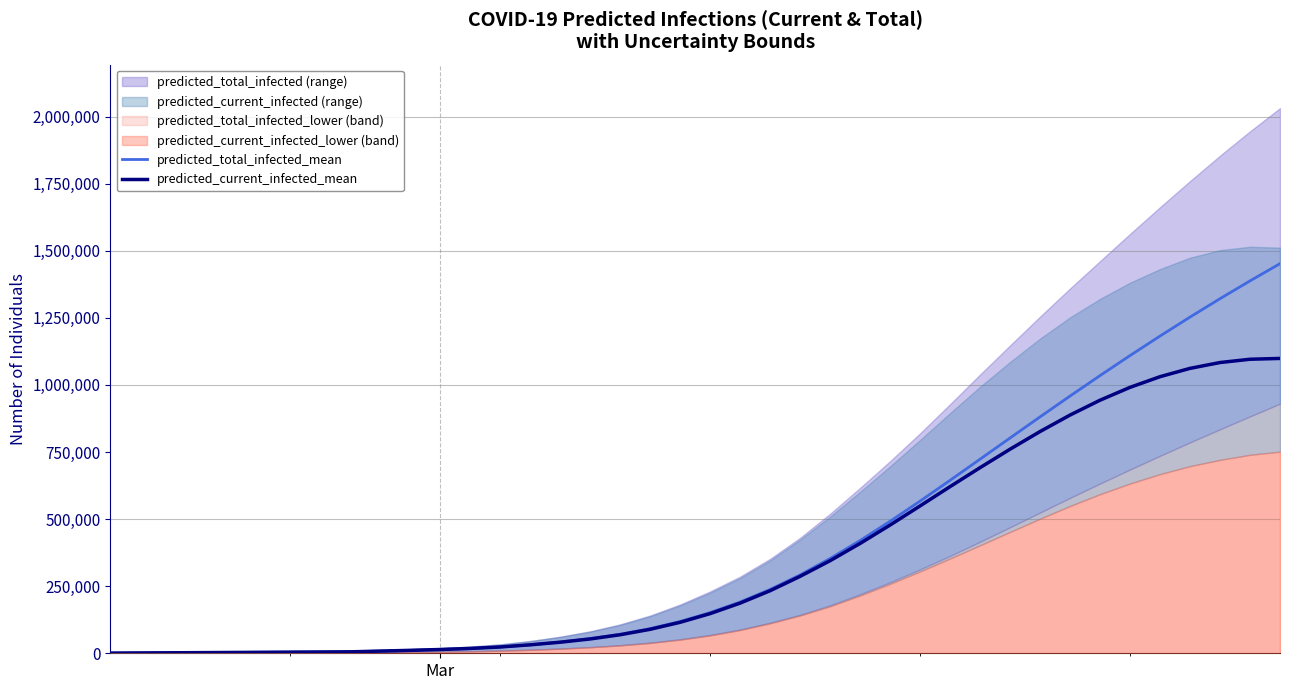

What is the minimum value for predicted_total_infected_mean?

599